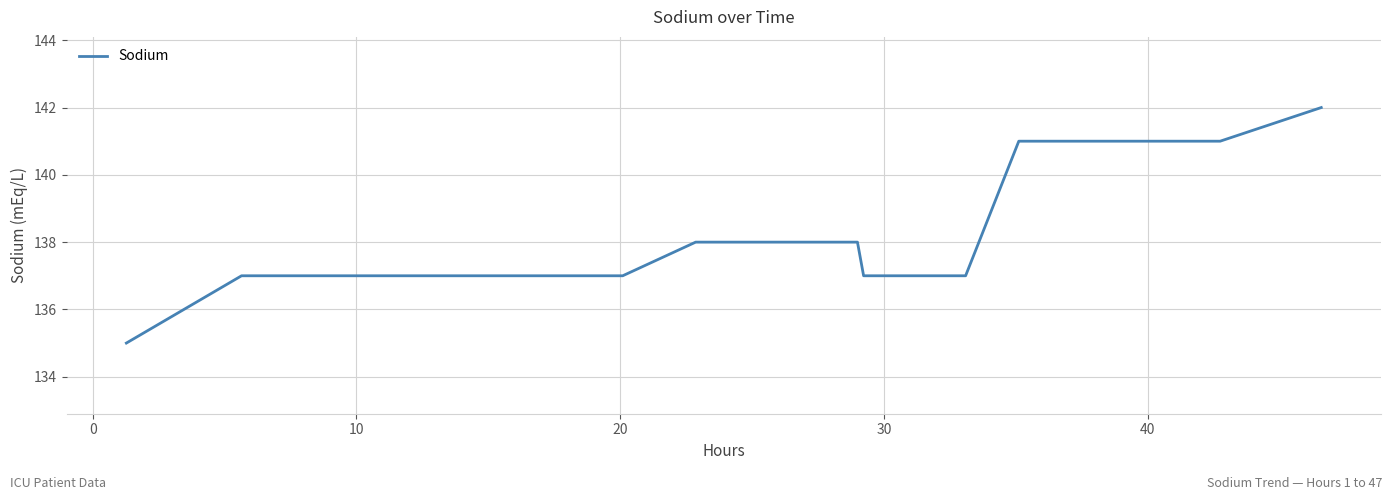

What is the smallest value displayed?

135